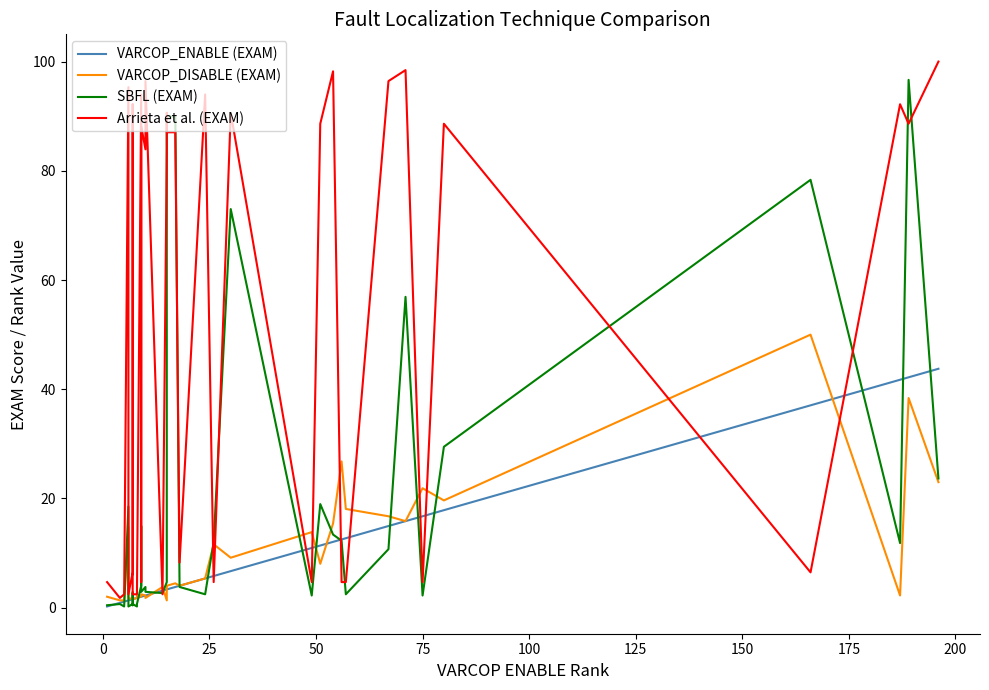

What is the average value of the VARCOP_DISABLE (EXAM) series?

9.4